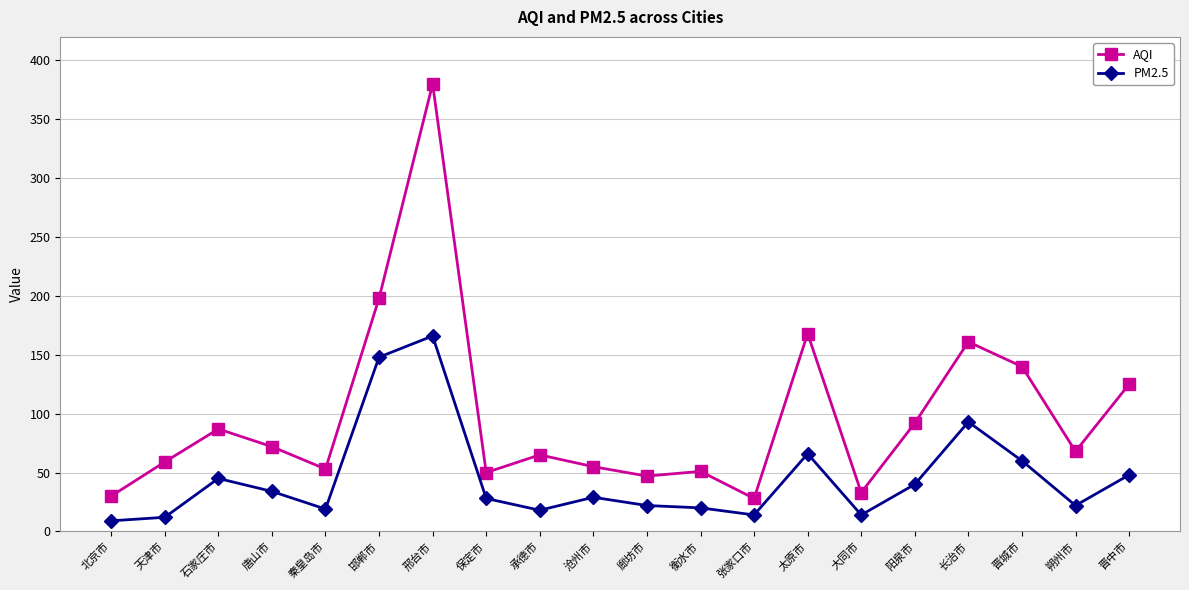

Is it true that AQI equals 380 at 邢台市?

True